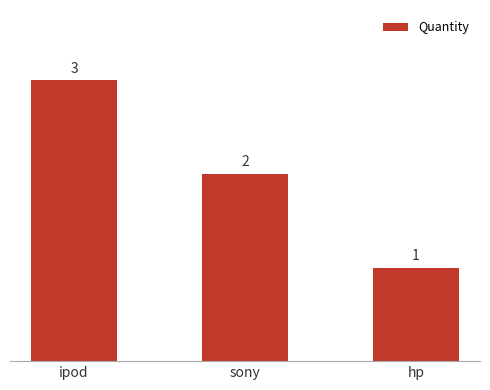

What is the approximate value at hp?

1